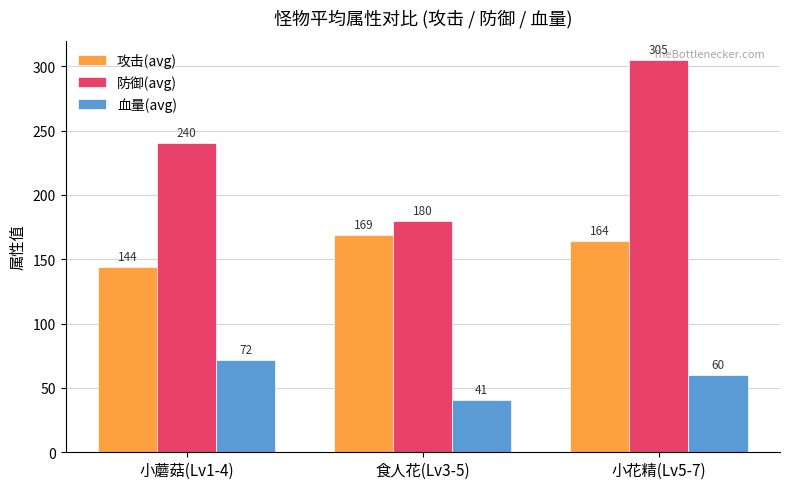

What is the difference between the 血量(avg) values at 小花精(Lv5-7) and 食人花(Lv3-5)?

19.0